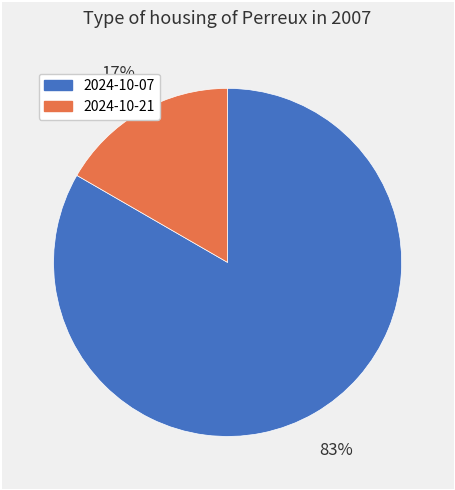

Which category accounts for the majority?

2024-10-07